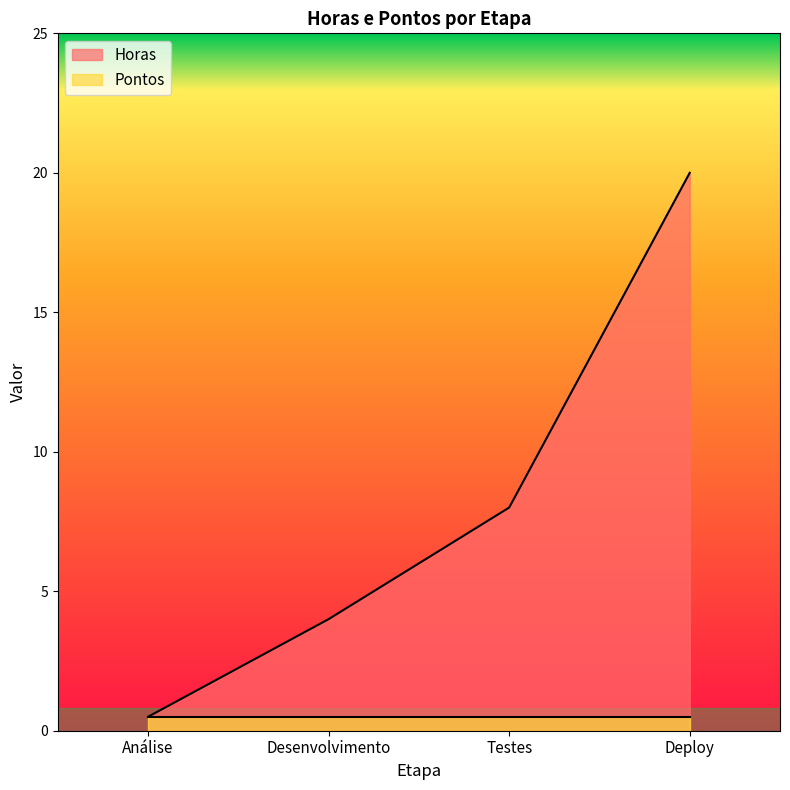

Which has a higher value, Desenvolvimento or Testes?

Testes